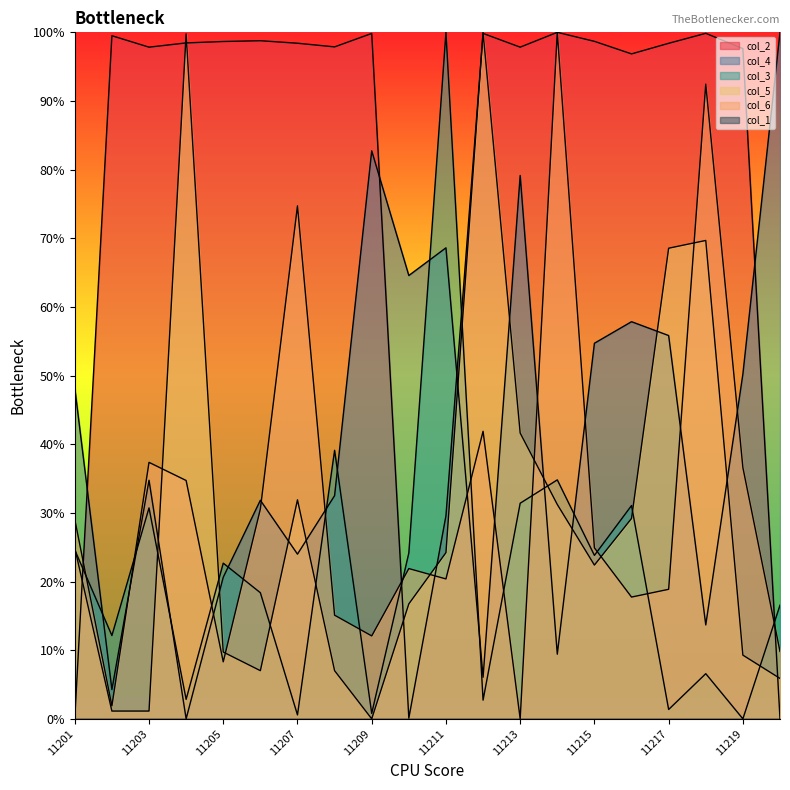

Which category has the highest value in the col_5 series?

11212